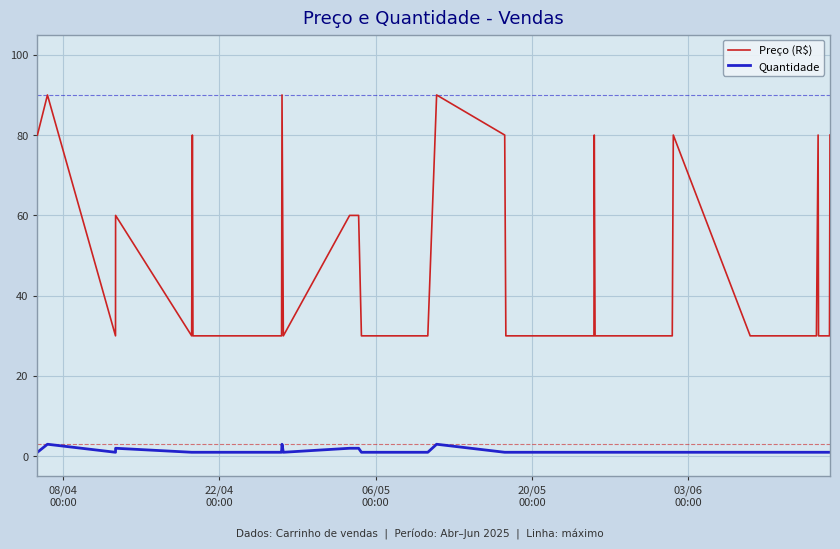

Rank the series by their maximum value, from lowest to highest.

Quantidade, Preço (R$)